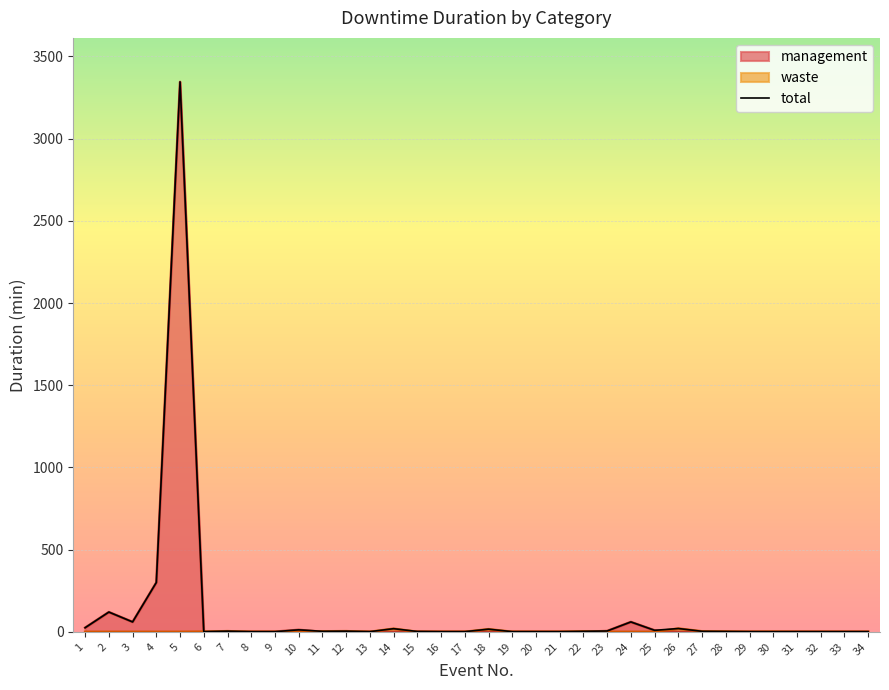

Where is the first local minimum?

3